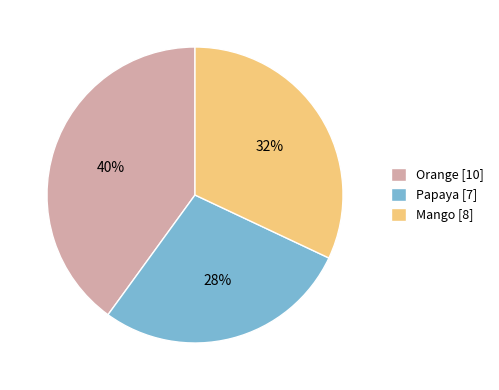

Rank the categories by value from lowest to highest.

Papaya, Mango, Orange